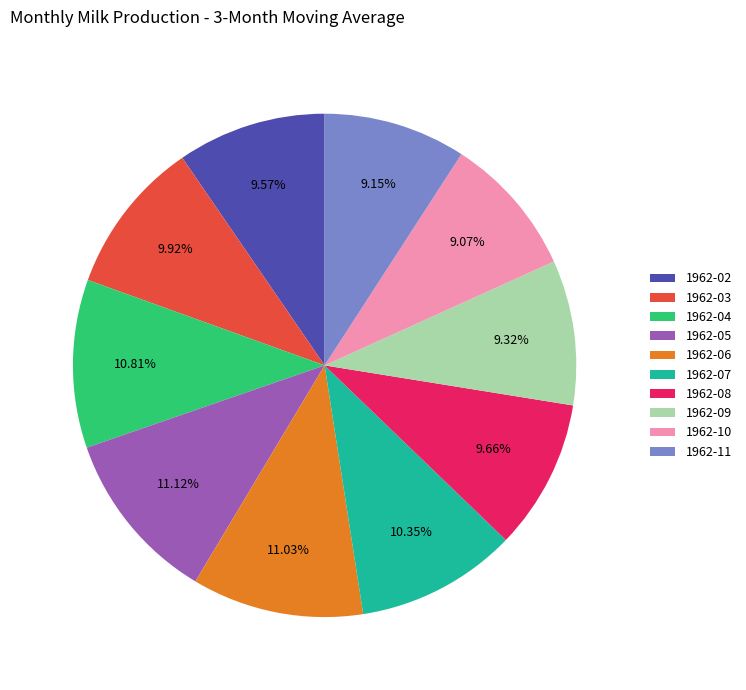

Is there any slice that represents more than half of the pie?

No